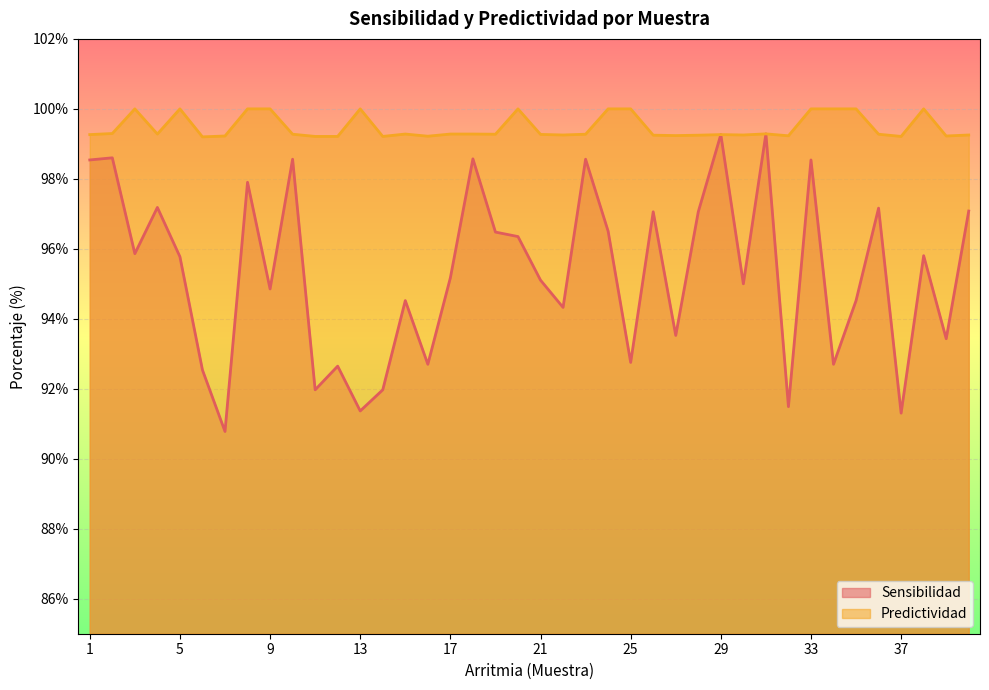

Does the chart display data point markers on the line(s)?

No